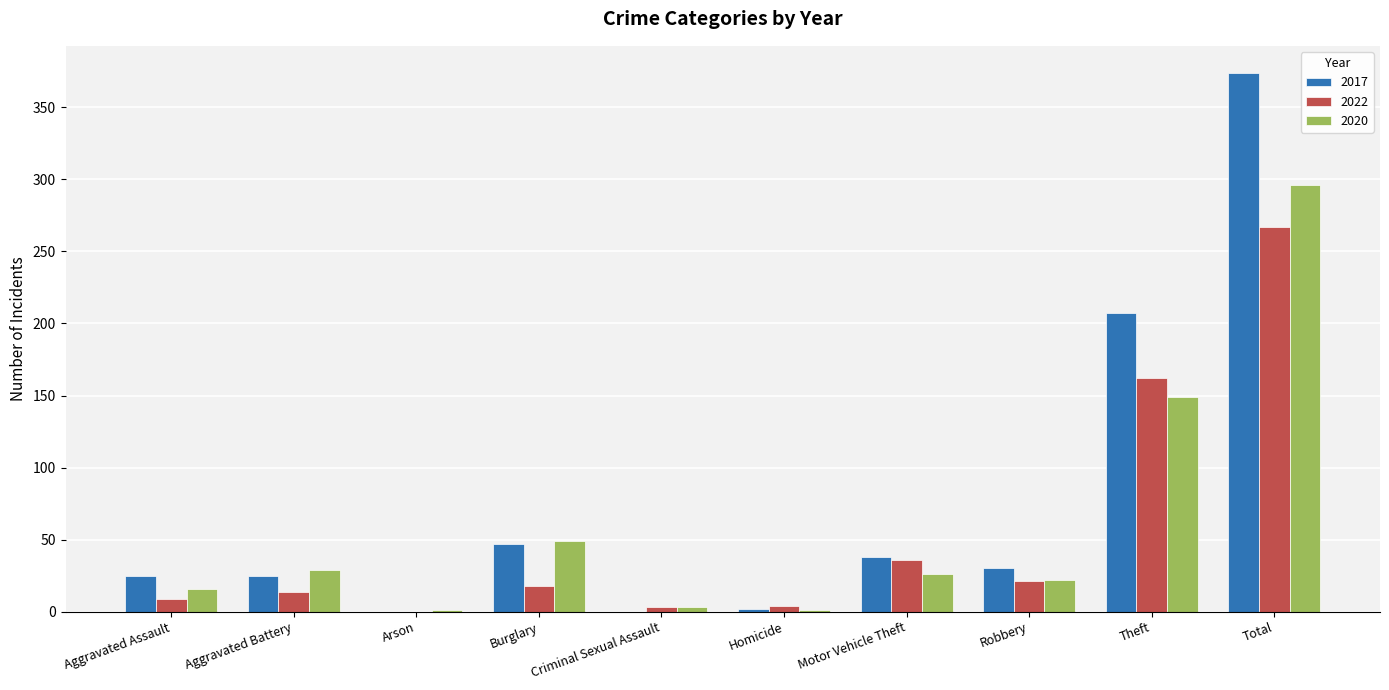

What is the sum of all 2017 values?

748